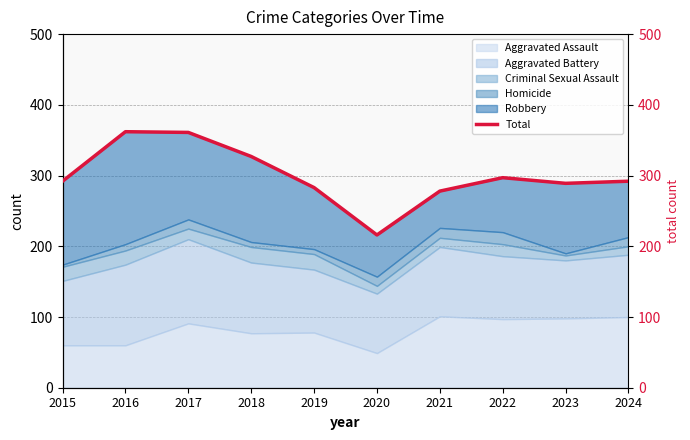

True or false: the data shows 283 at 2019.

True